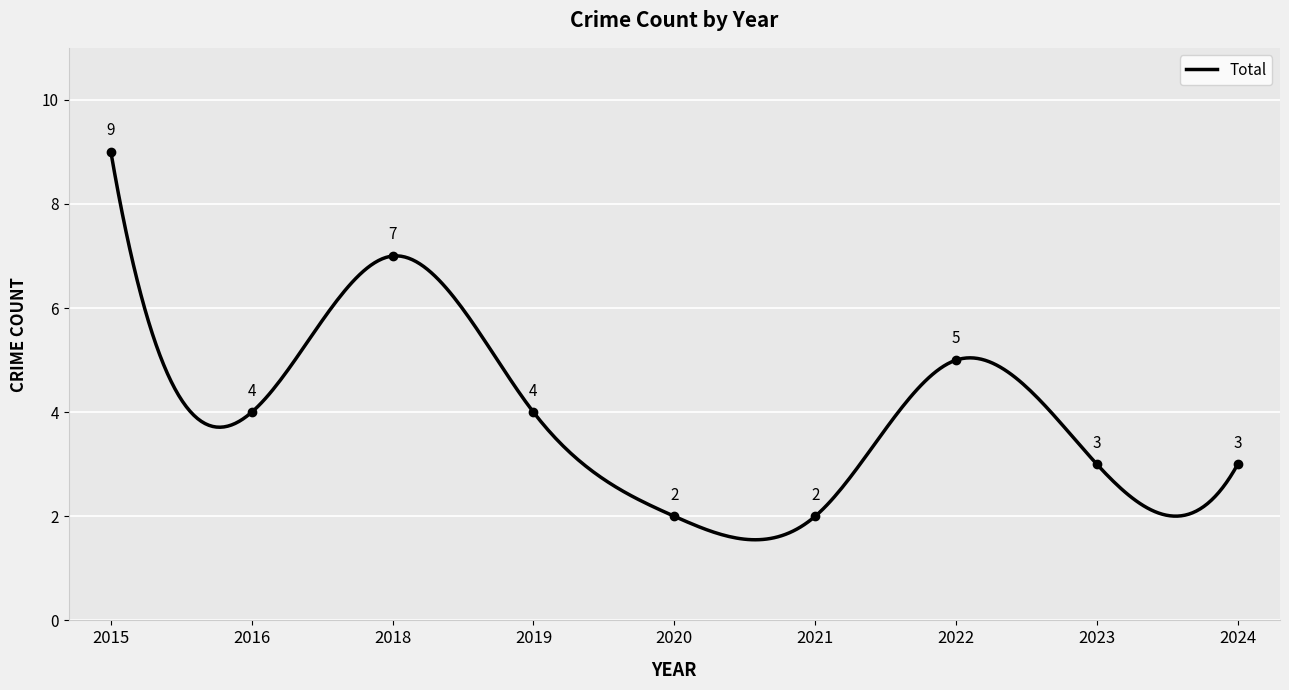

Which label corresponds to the largest value in the chart?

2015